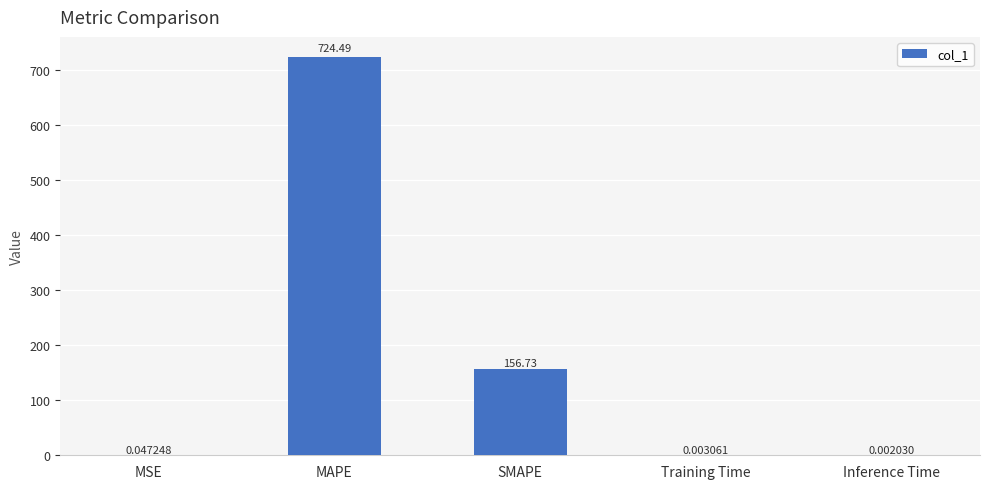

What is the sum of the values at MAPE and MSE?

724.5